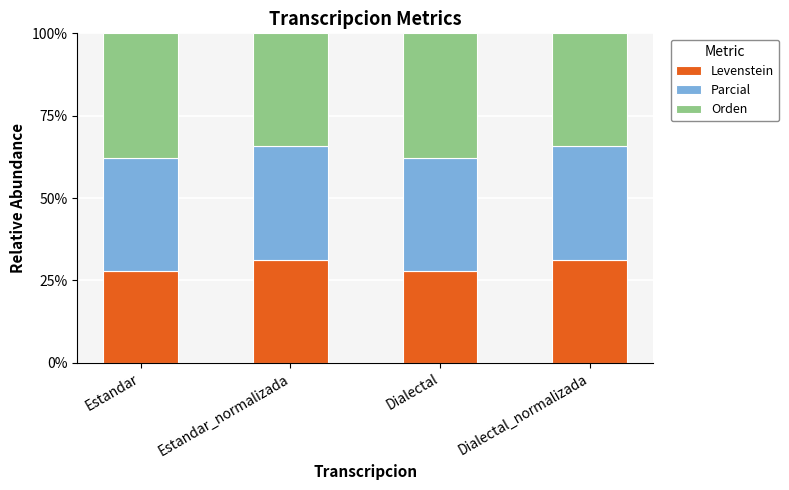

What is the maximum value for Levenstein?

31.3